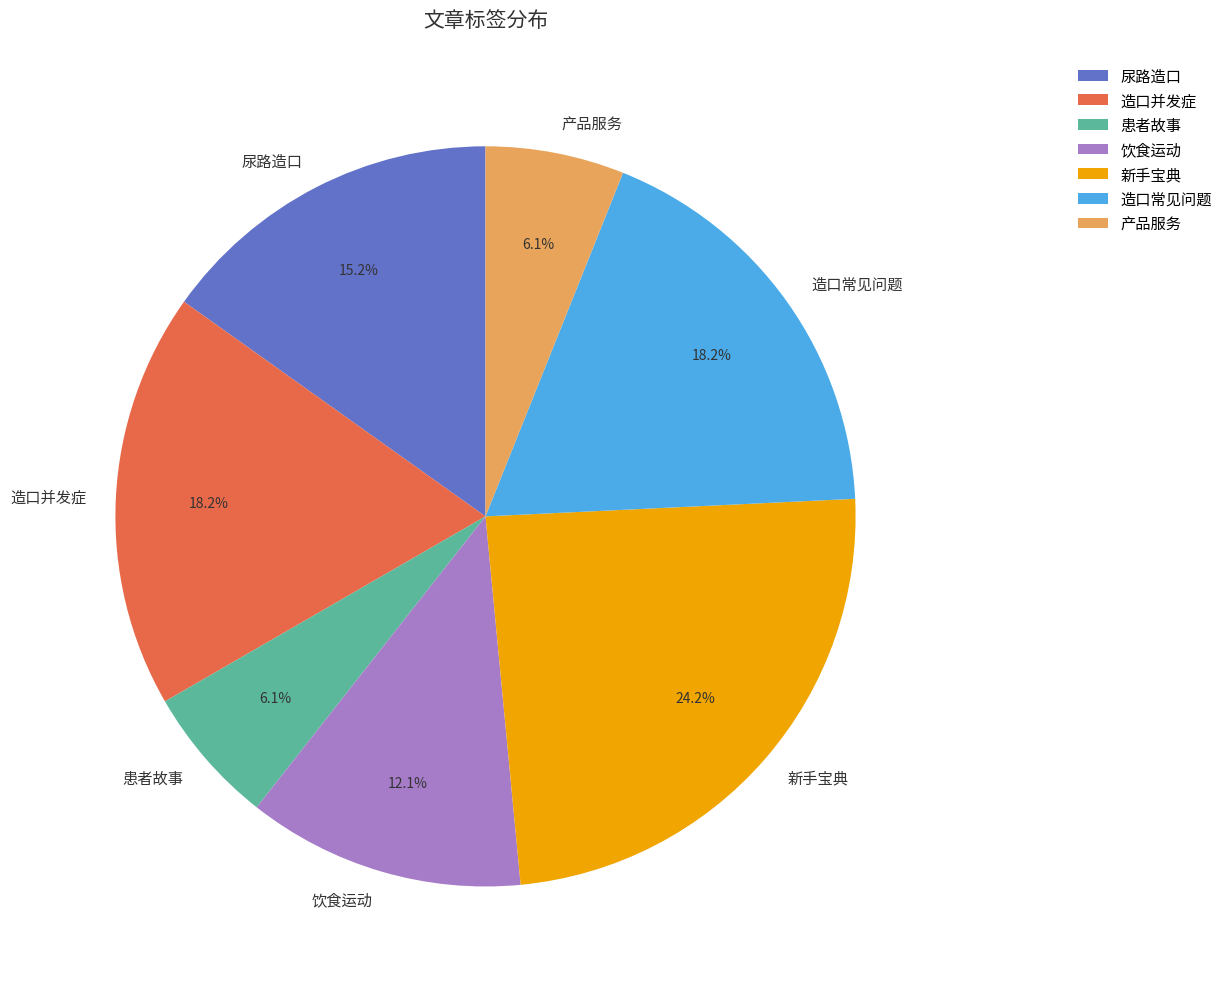

Which category has the biggest portion of the pie?

新手宝典